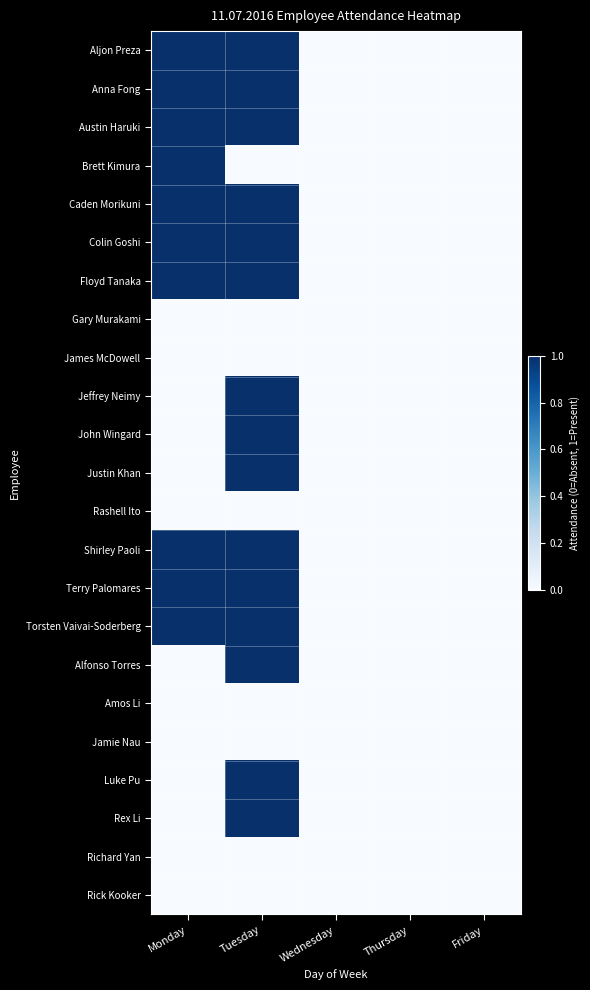

Between Wednesday and Monday, which is larger?

Monday